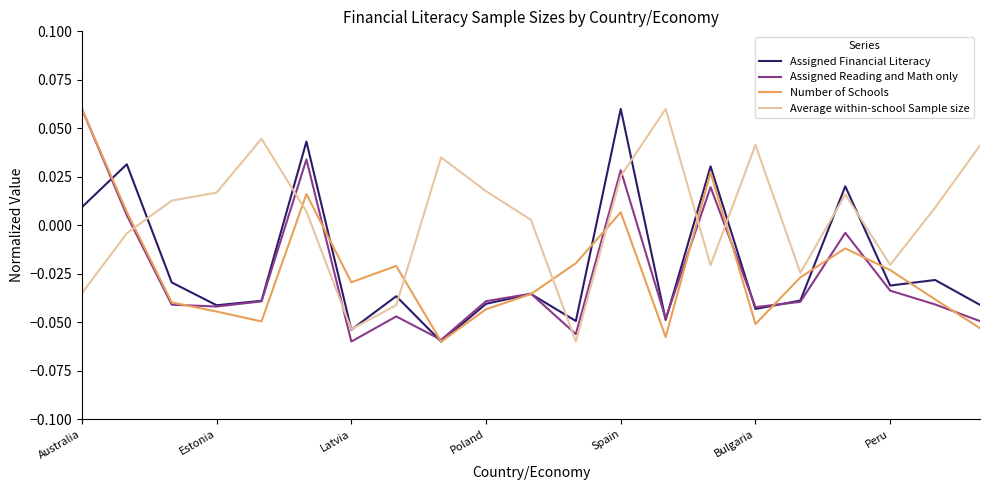

After their last crossing, which series has the higher values: Average within-school Sample size or Assigned Reading and Math only?

Average within-school Sample size